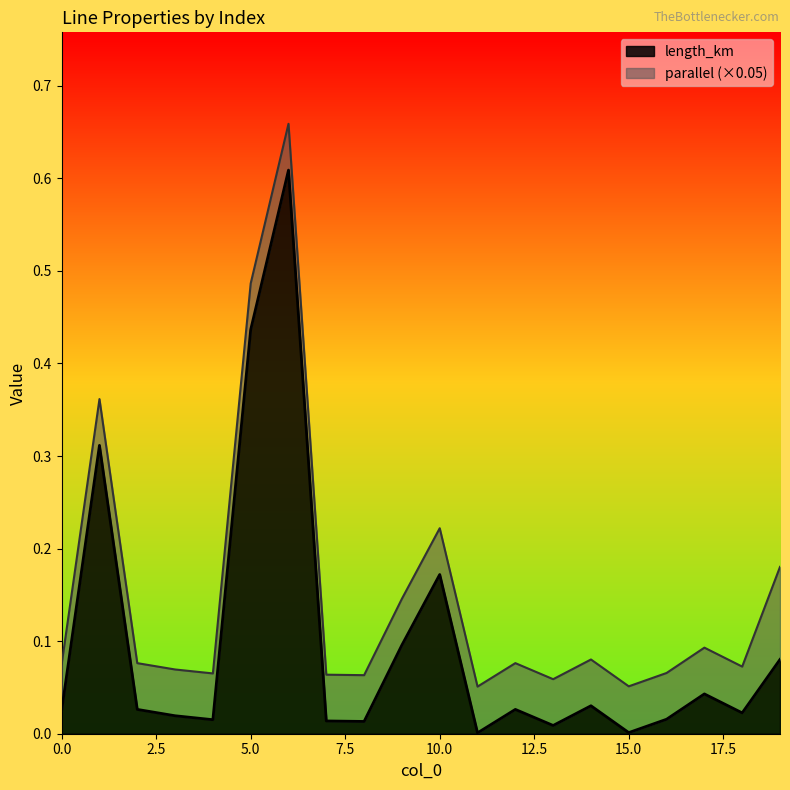

At which label is the value closest to 0?

11